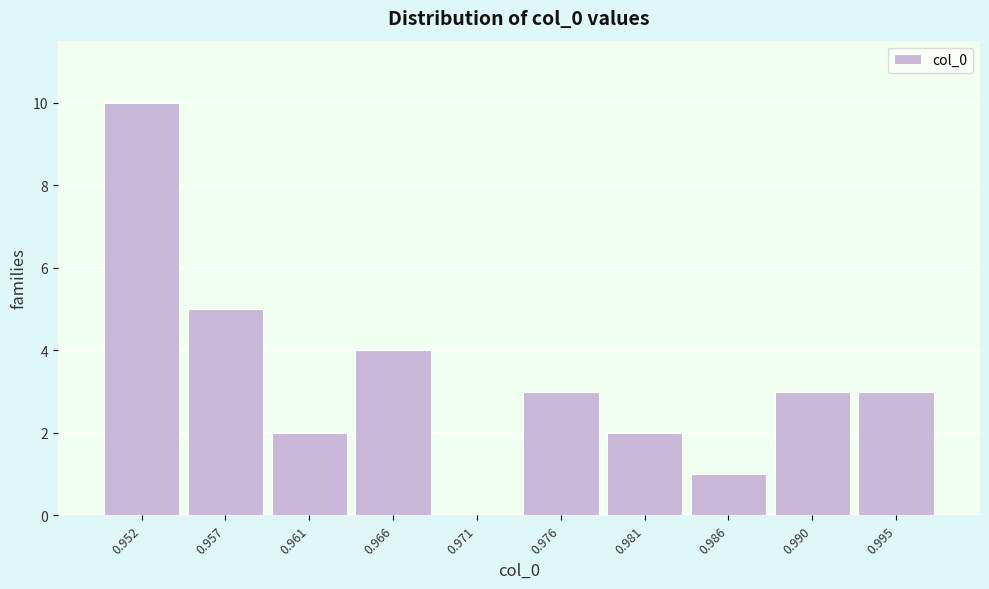

Reading left to right, list all the values displayed in this chart.

0.952=10	0.957=5	0.961=2	0.966=4	0.971=0	0.976=3	0.981=2	0.986=1	0.990=3	0.995=3